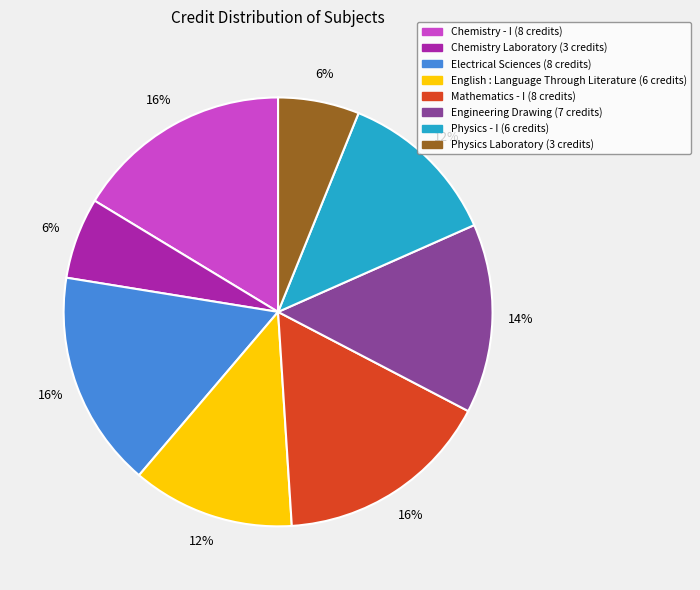

To the nearest percent, what is the combined percentage of Mathematics - I and Physics - I?

29%